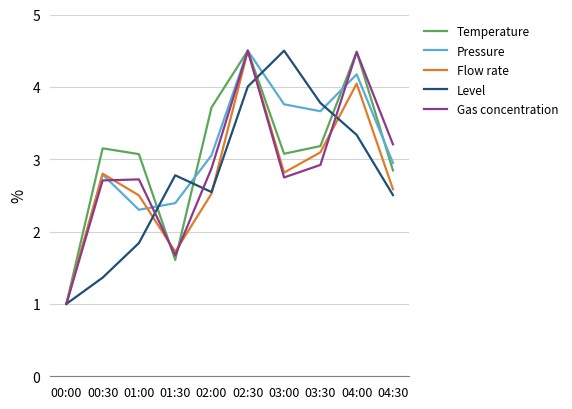

How many lines are shown in the chart?

5